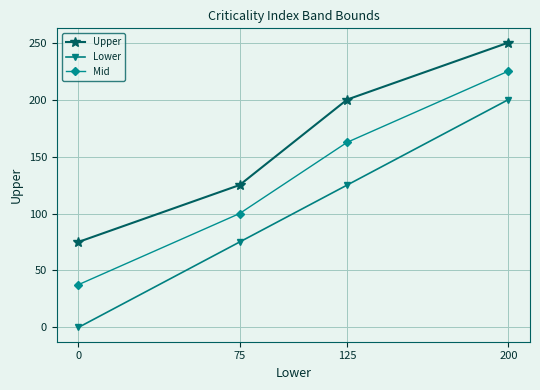

The value of Mid at 0 is 51.9. True or false?

False